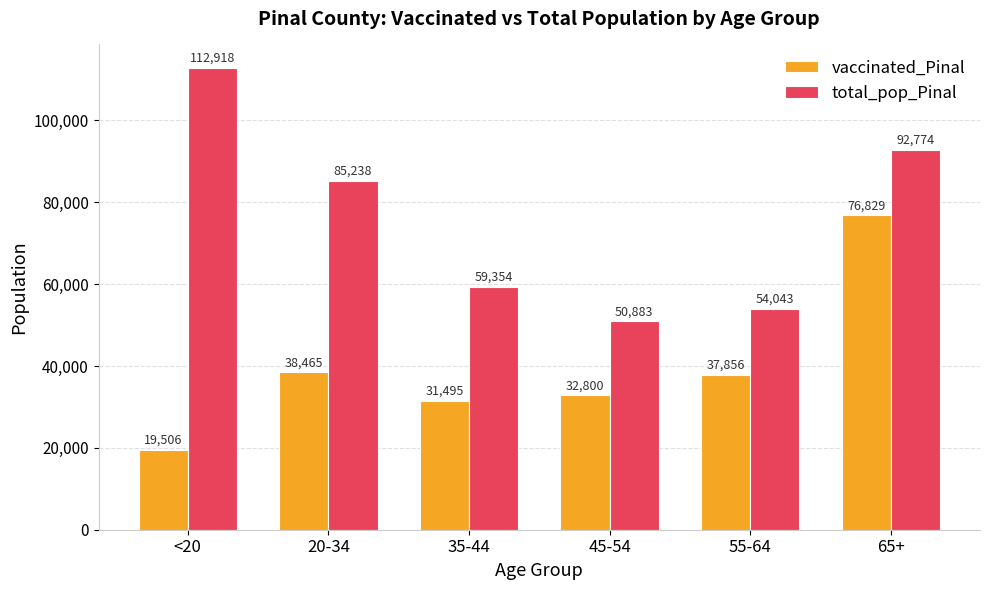

At which category is the sum across all series the highest?

65+